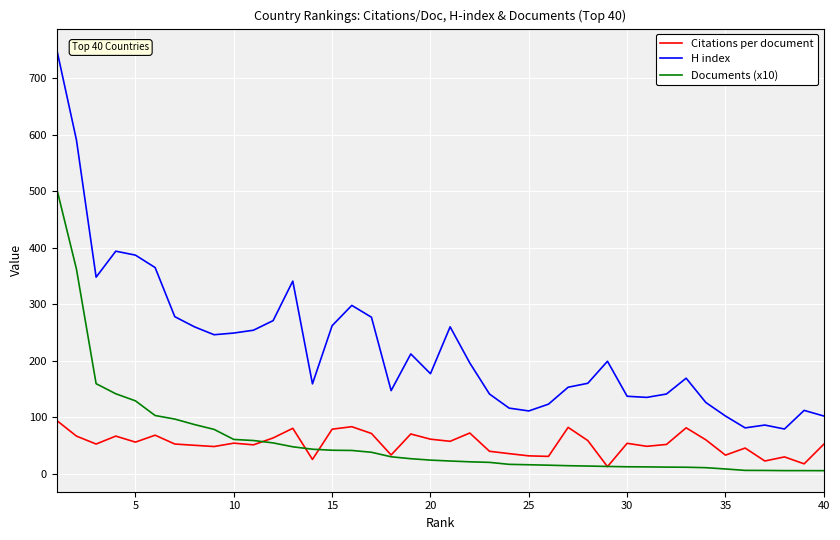

Rank the series by their maximum value, from lowest to highest.

Citations per document, Documents (x10), H index